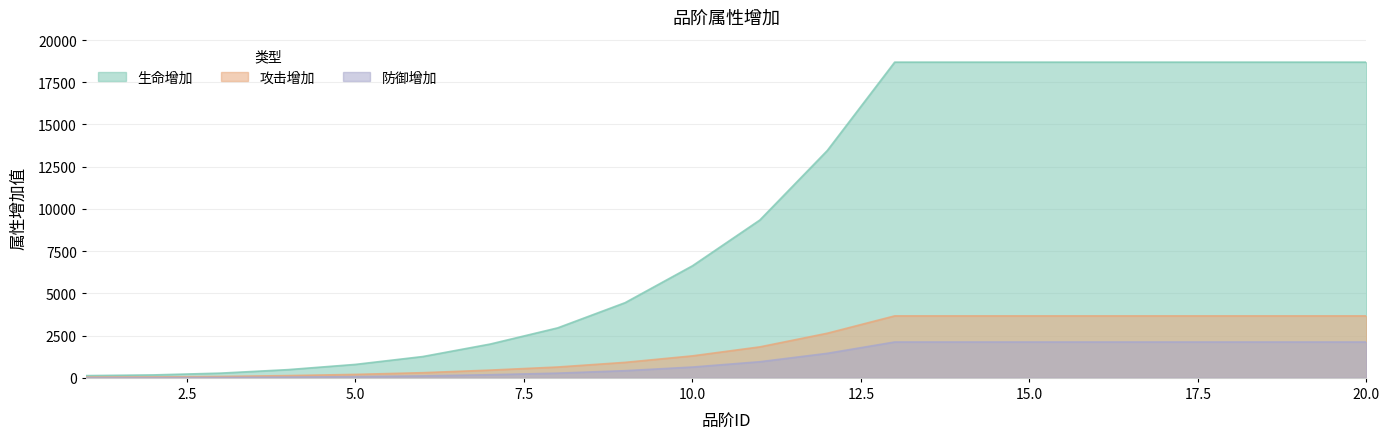

True or false: 攻击增加 and 生命增加 intersect in this chart.

False